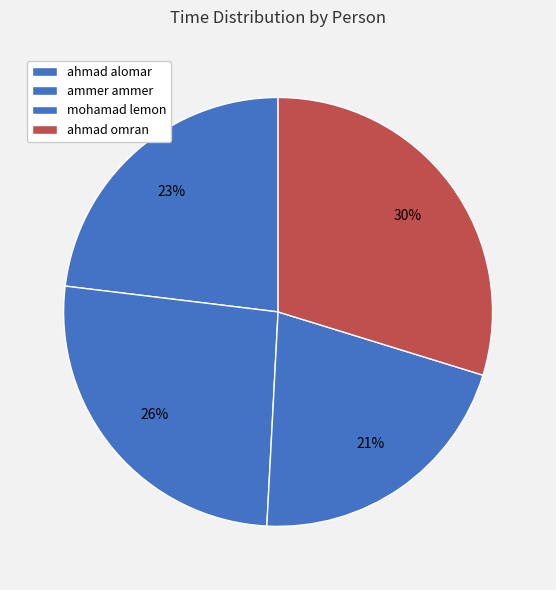

Does ahmad omran account for over 50% of the chart?

No